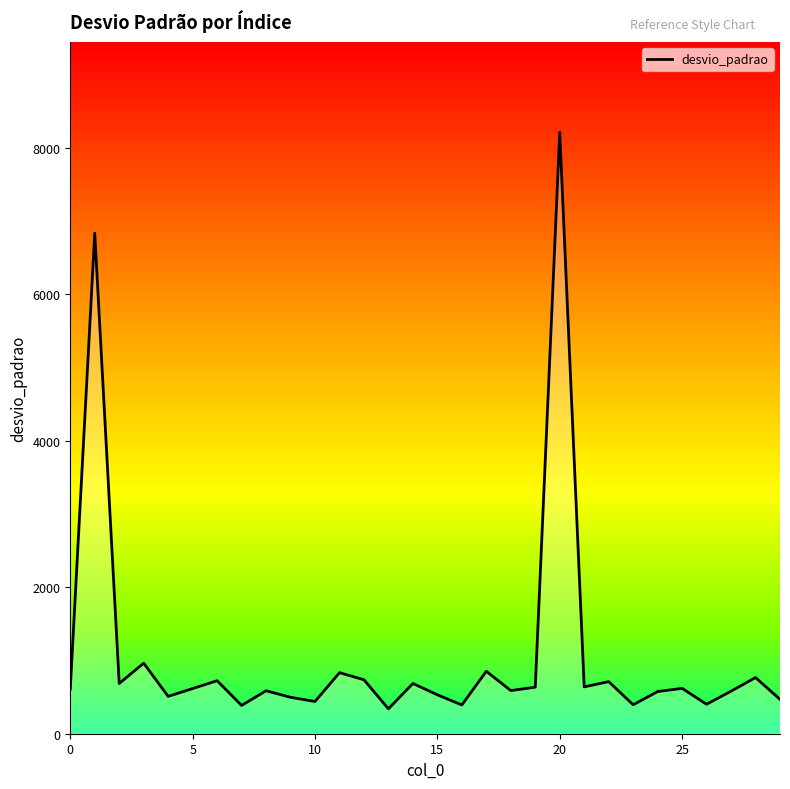

True or false: the data has more than 0 interior local peaks.

True